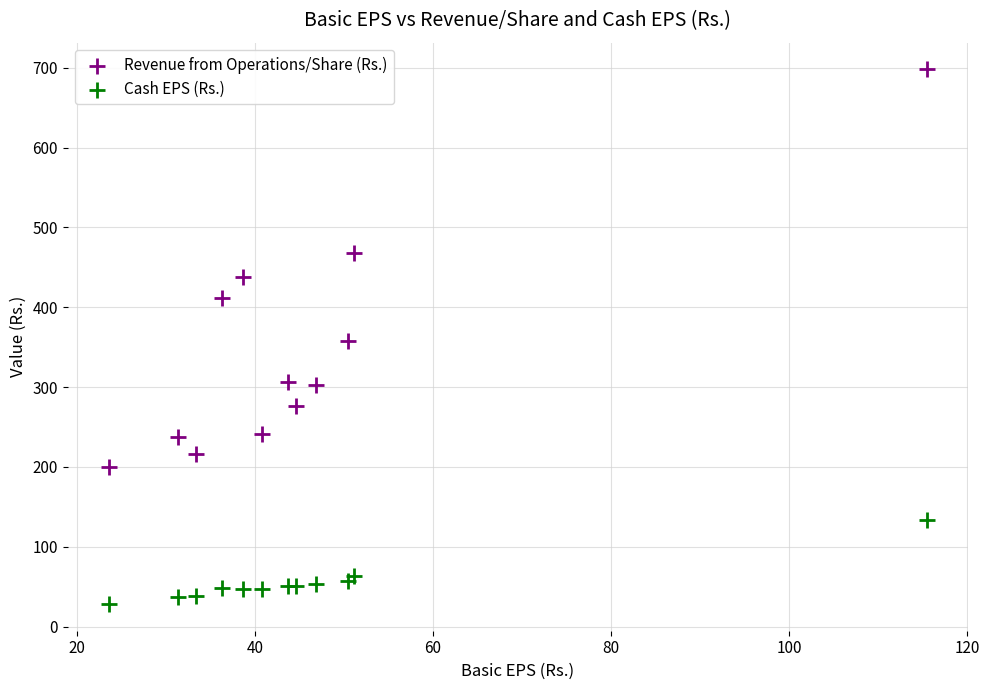

Which series reaches the maximum Y coordinate?

Revenue from Operations/Share (Rs.)